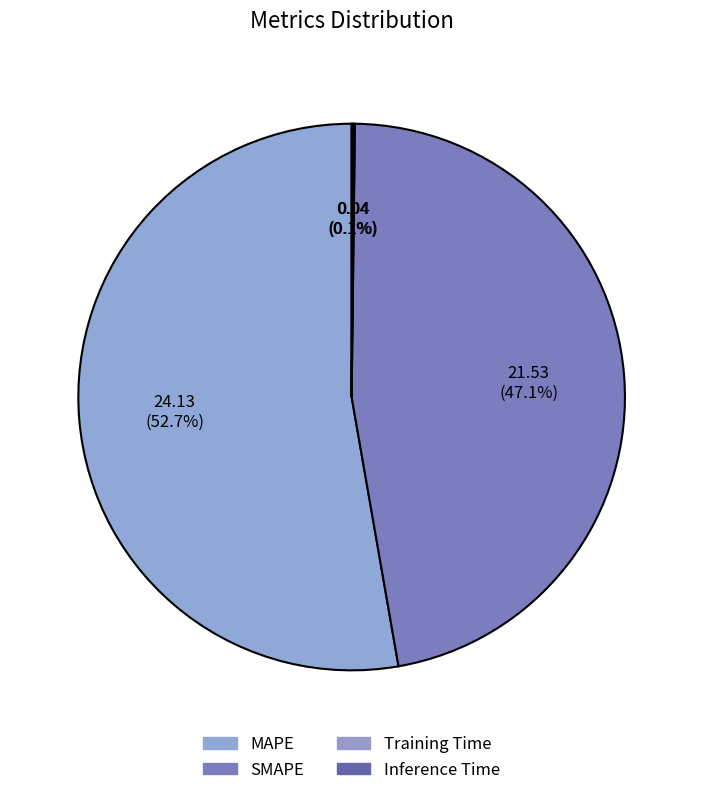

The MAPE slice represents 53% of the pie. True or false?

True